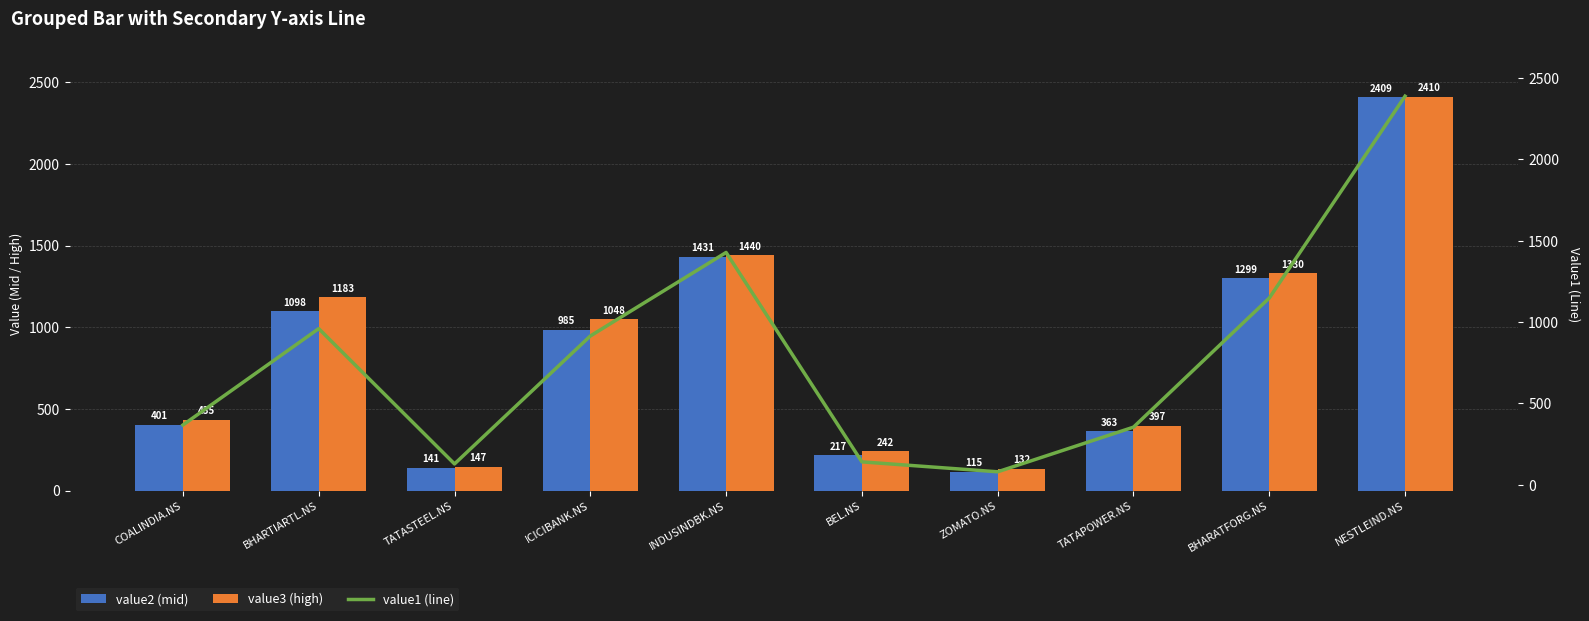

What is the smallest value displayed?

80.3